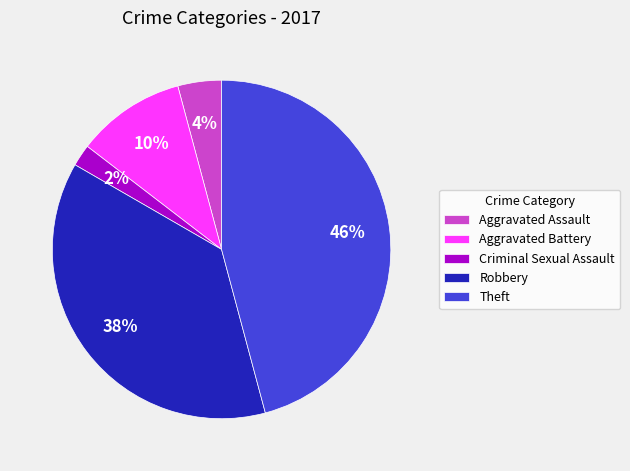

Which has a higher value, Aggravated Assault or Aggravated Battery?

Aggravated Battery